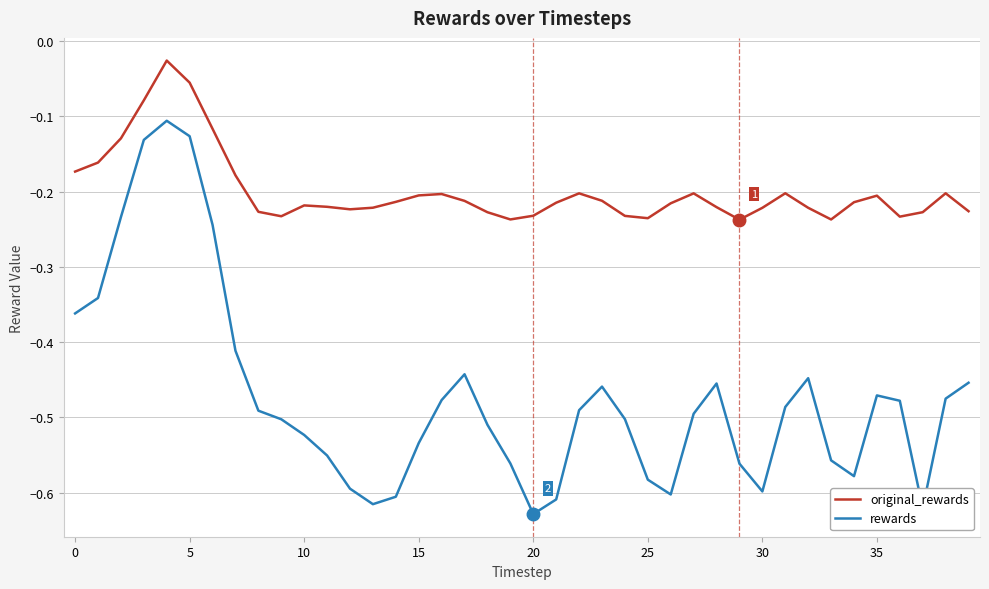

Rank the series by their average value, from lowest to highest.

rewards, original_rewards